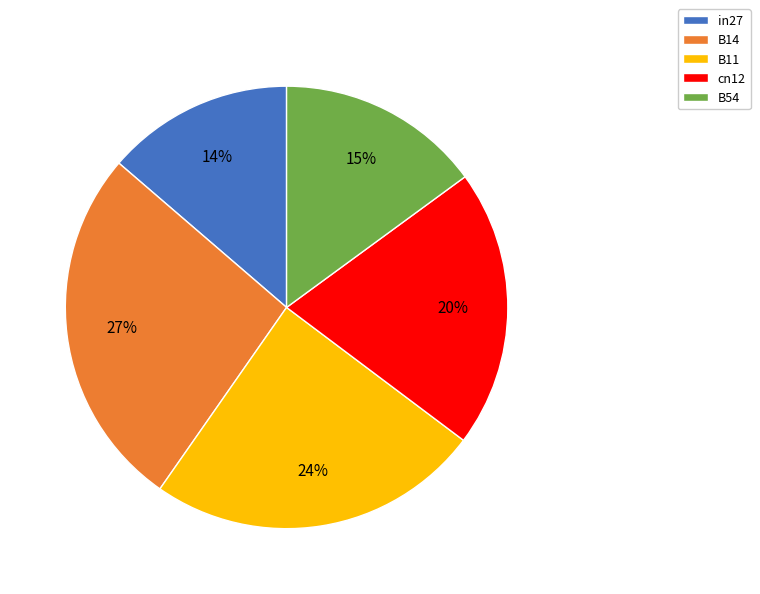

Is it true that B11 is 13% of the pie?

False